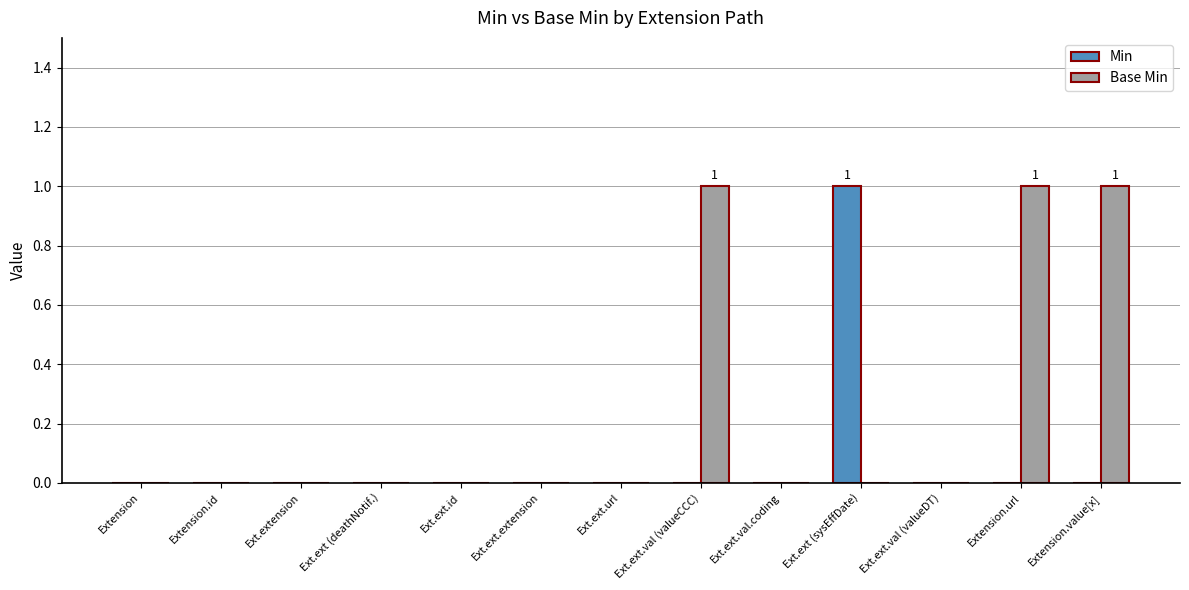

The value of Min at Ext.ext.val (valueDT) is 1. True or false?

False